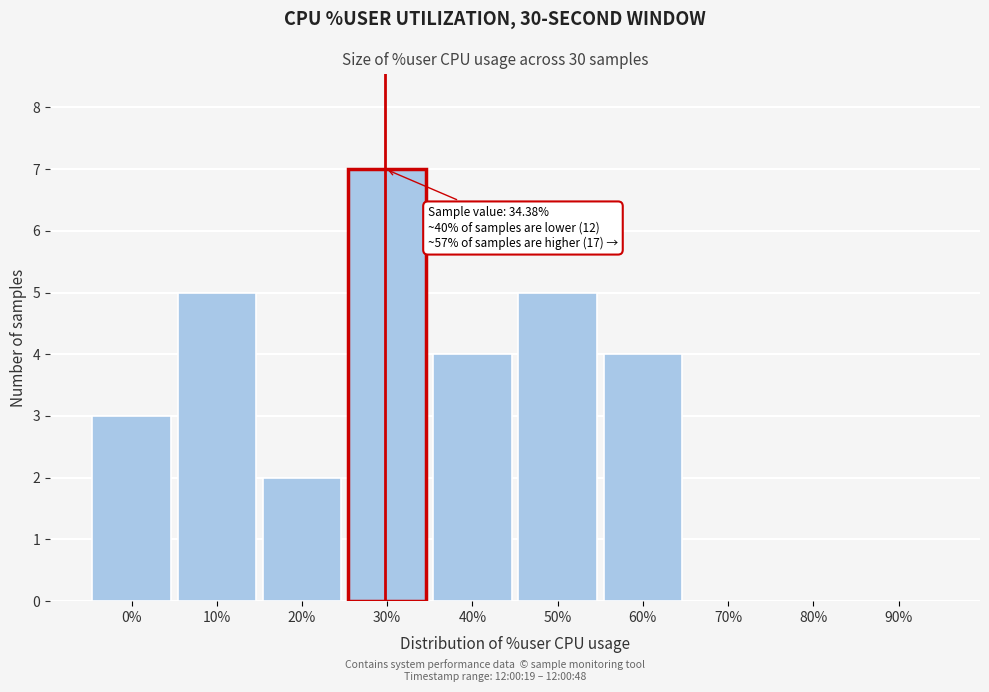

Reading right to left, list all the values displayed in this chart.

90%=0	80%=0	70%=0	60%=4	50%=5	40%=4	30%=7	20%=2	10%=5	0%=3